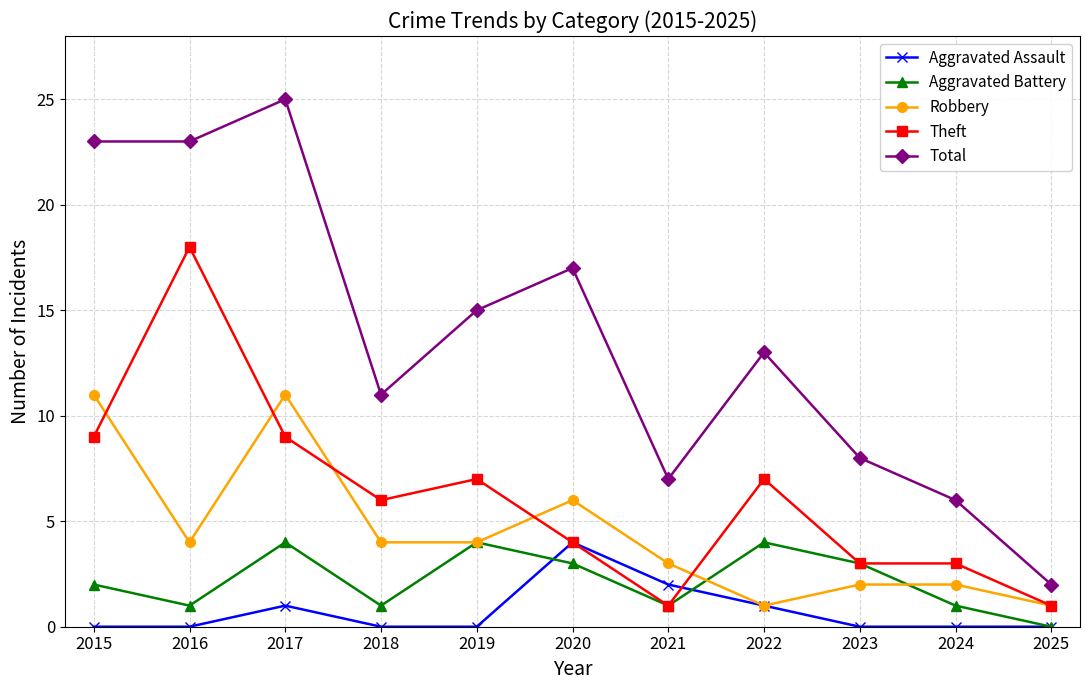

At which category is the sum across all series the highest?

2017